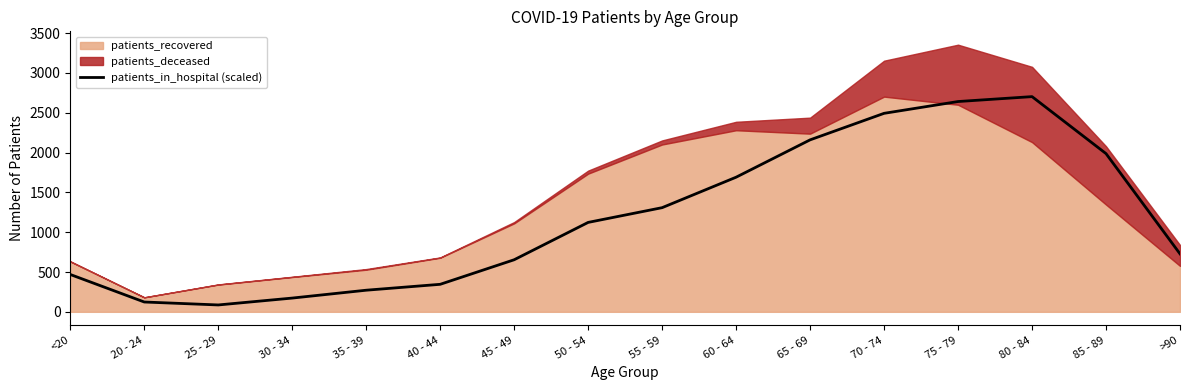

How many points are higher than both their immediate neighbors (excluding endpoints)?

1